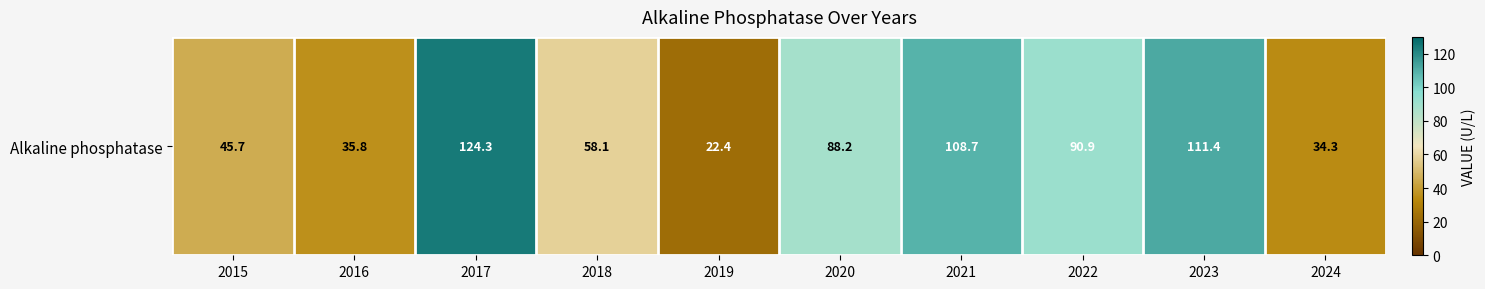

List the labels in order of value, smallest first.

2019, 2024, 2016, 2015, 2018, 2020, 2022, 2021, 2023, 2017